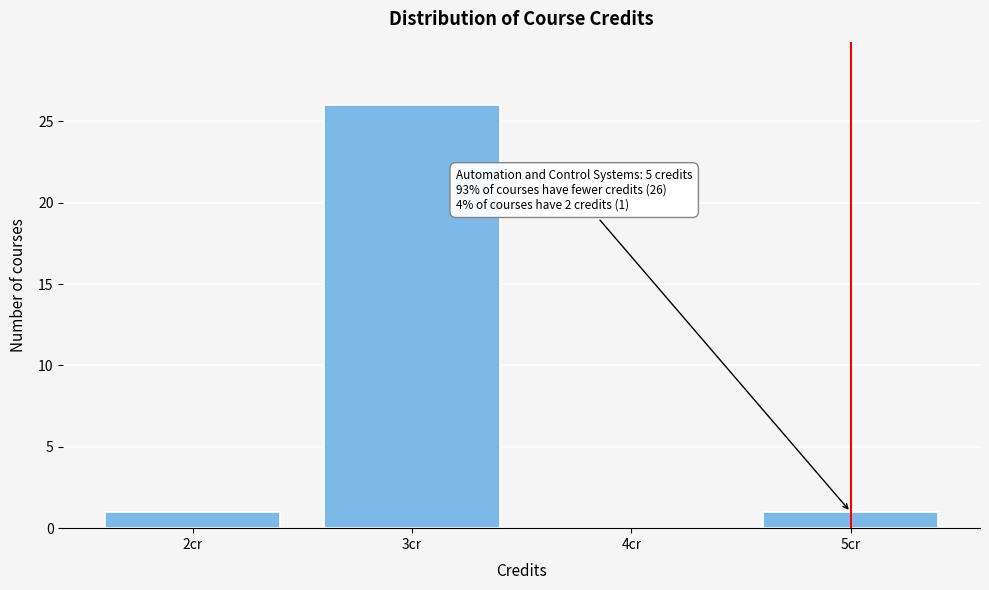

Over which range of the x-axis is the bar tallest?

2.5 to 3.5